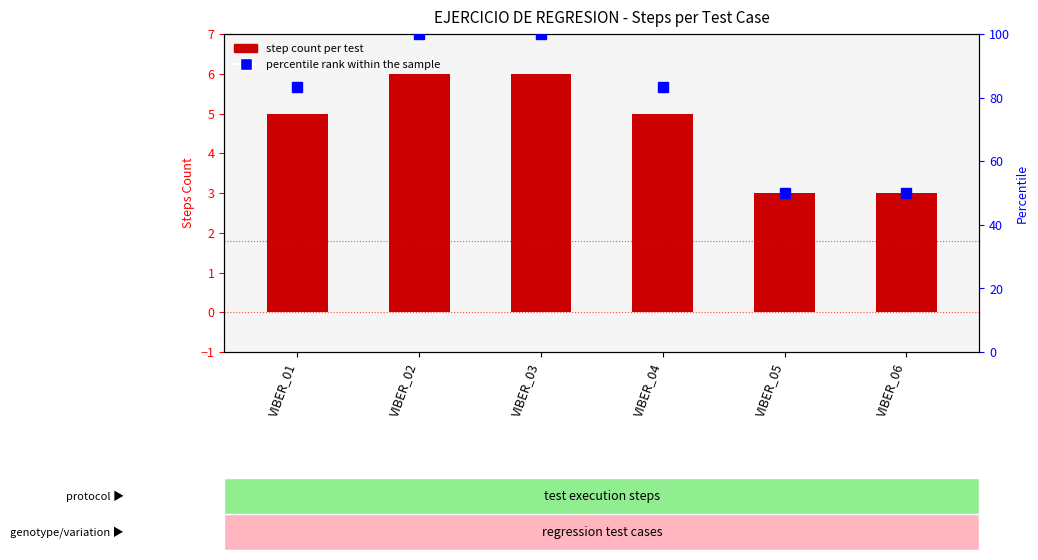

At which category is the sum across all series the highest?

VIBER_02